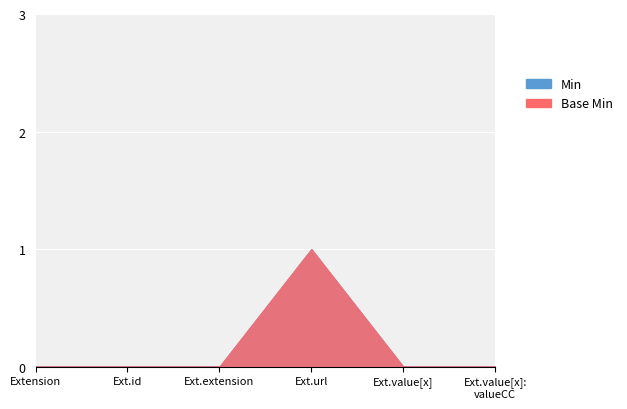

True or false: Base Min and Min intersect in this chart.

False